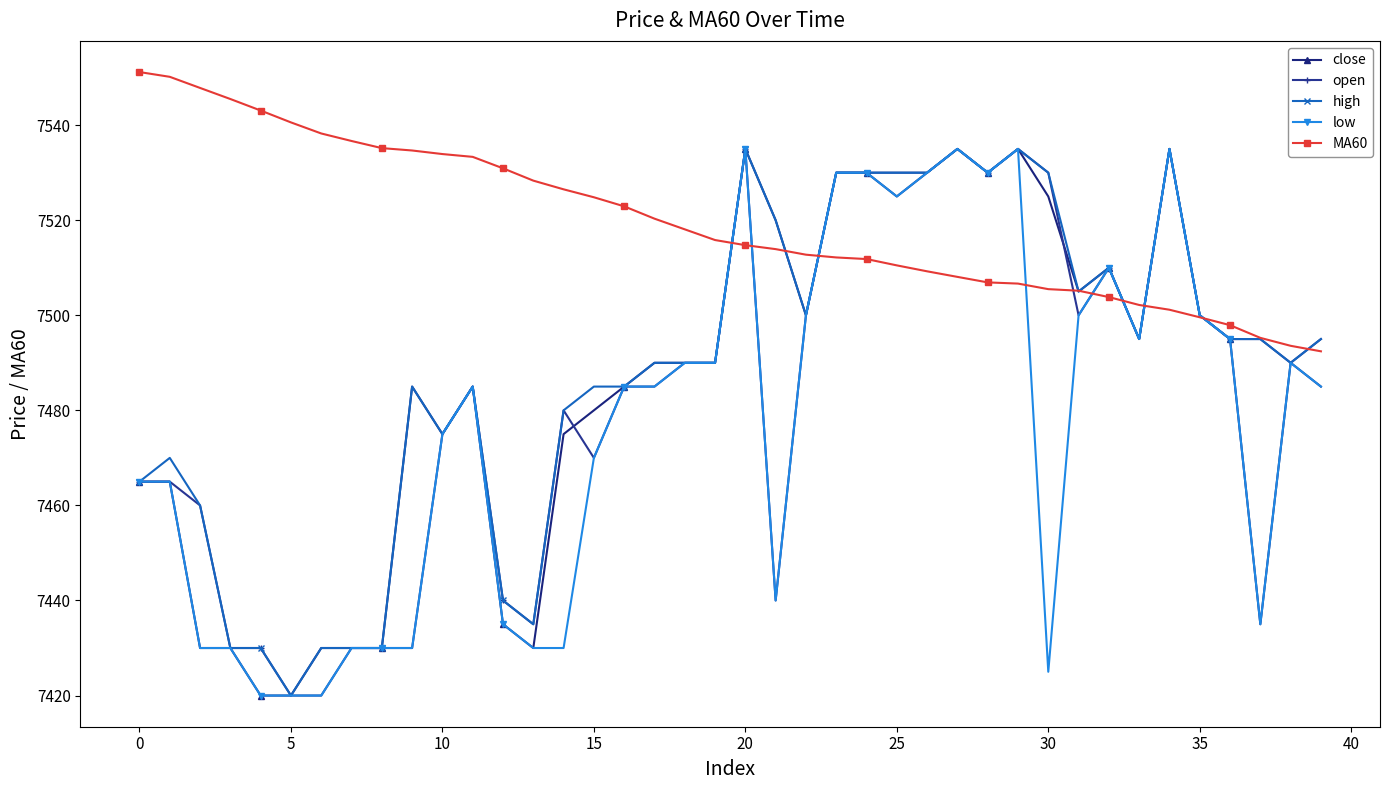

What is the minimum value shown in the chart?

7420.0